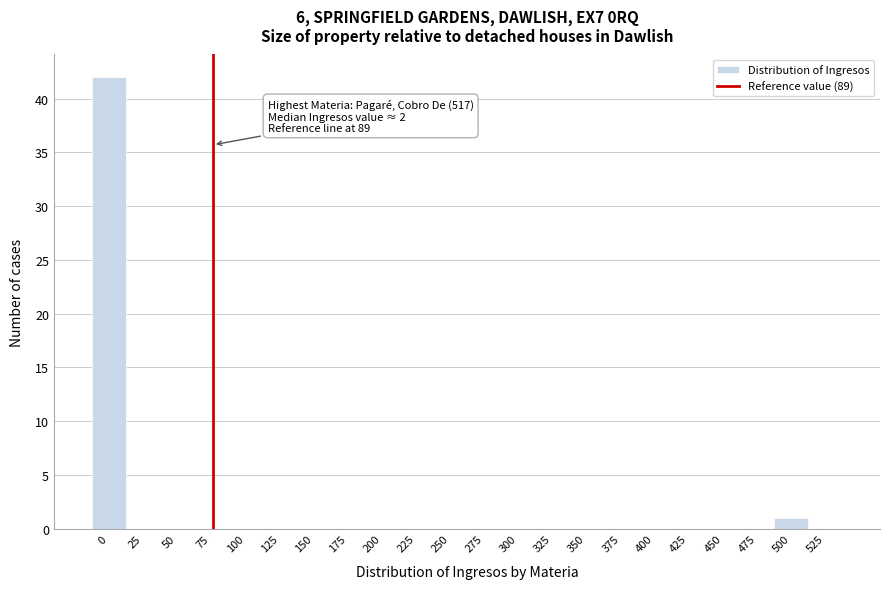

Reading left to right, list all the values displayed in this chart.

0=42	25=0	50=0	75=0	100=0	125=0	150=0	175=0	200=0	225=0	250=0	275=0	300=0	325=0	350=0	375=0	400=0	425=0	450=0	475=0	500=1	525=0